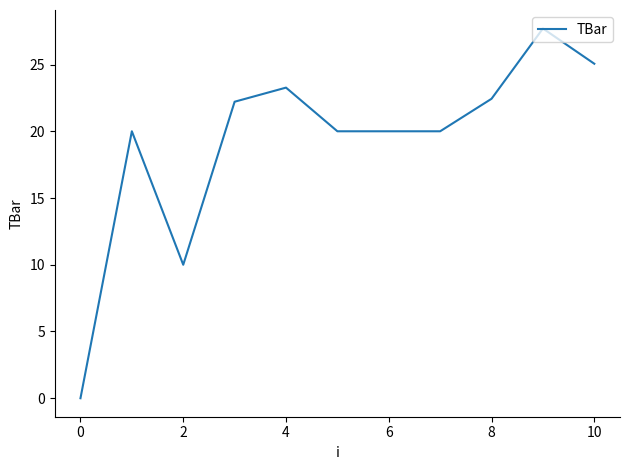

What is the maximum value shown in the chart?

27.7